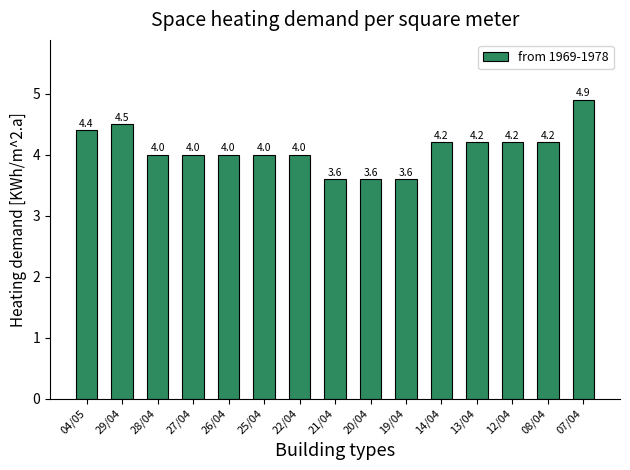

At which label does the data first exceed 4?

04/05